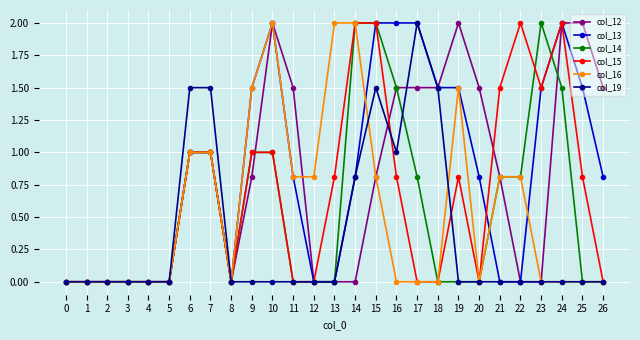

Reading right to left, extract all data points from this chart.

col_12: 26=1.5	25=2.0	24=2.0	23=0.0	22=0.0	21=0.8	20=1.5	19=2.0	18=1.5	17=1.5	16=1.5	15=0.8	14=0.0	13=0.0	12=0.0	11=1.5	10=2.0	9=0.8	8=0.0	7=1.0	6=1.0	5=0.0	4=0.0	3=0.0	2=0.0	1=0.0	0=0.0
col_13: 26=0.8	25=1.5	24=2.0	23=1.5	22=0.0	21=0.0	20=0.8	19=1.5	18=1.5	17=2.0	16=2.0	15=2.0	14=0.8	13=0.0	12=0.0	11=0.8	10=2.0	9=1.5	8=0.0	7=1.0	6=1.0	5=0.0	4=0.0	3=0.0	2=0.0	1=0.0	0=0.0
col_14: 26=0.0	25=0.0	24=1.5	23=2.0	22=0.8	21=0.8	20=0.0	19=0.0	18=0.0	17=0.8	16=1.5	15=2.0	14=2.0	13=0.0	12=0.0	11=0.0	10=1.0	9=1.0	8=0.0	7=1.0	6=1.0	5=0.0	4=0.0	3=0.0	2=0.0	1=0.0	0=0.0
col_15: 26=0.0	25=0.8	24=2.0	23=1.5	22=2.0	21=1.5	20=0.0	19=0.8	18=0.0	17=0.0	16=0.8	15=2.0	14=2.0	13=0.8	12=0.0	11=0.0	10=1.0	9=1.0	8=0.0	7=1.0	6=1.0	5=0.0	4=0.0	3=0.0	2=0.0	1=0.0	0=0.0
col_16: 26=0.0	25=0.0	24=0.0	23=0.0	22=0.8	21=0.8	20=0.0	19=1.5	18=0.0	17=0.0	16=0.0	15=0.8	14=2.0	13=2.0	12=0.8	11=0.8	10=2.0	9=1.5	8=0.0	7=1.0	6=1.0	5=0.0	4=0.0	3=0.0	2=0.0	1=0.0	0=0.0
col_19: 26=0.0	25=0.0	24=0.0	23=0.0	22=0.0	21=0.0	20=0.0	19=0.0	18=1.5	17=2.0	16=1.0	15=1.5	14=0.8	13=0.0	12=0.0	11=0.0	10=0.0	9=0.0	8=0.0	7=1.5	6=1.5	5=0.0	4=0.0	3=0.0	2=0.0	1=0.0	0=0.0